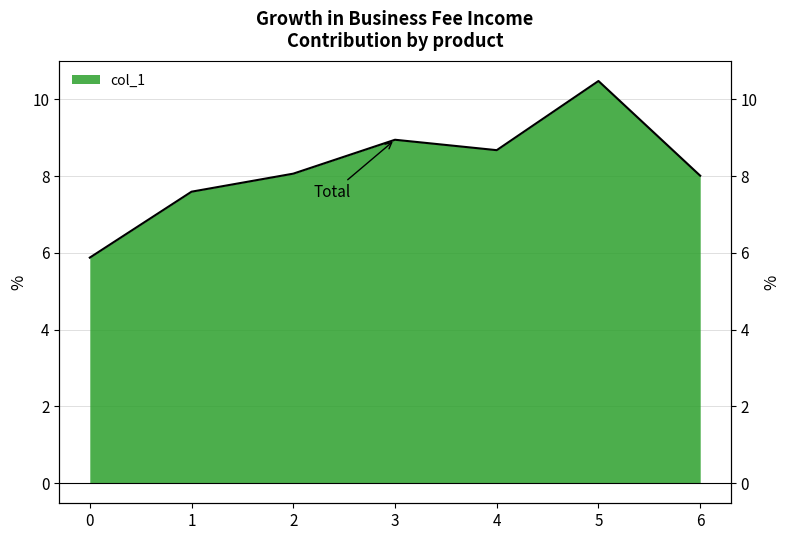

The chart shows a value of 8.0 at 6. True or false?

True